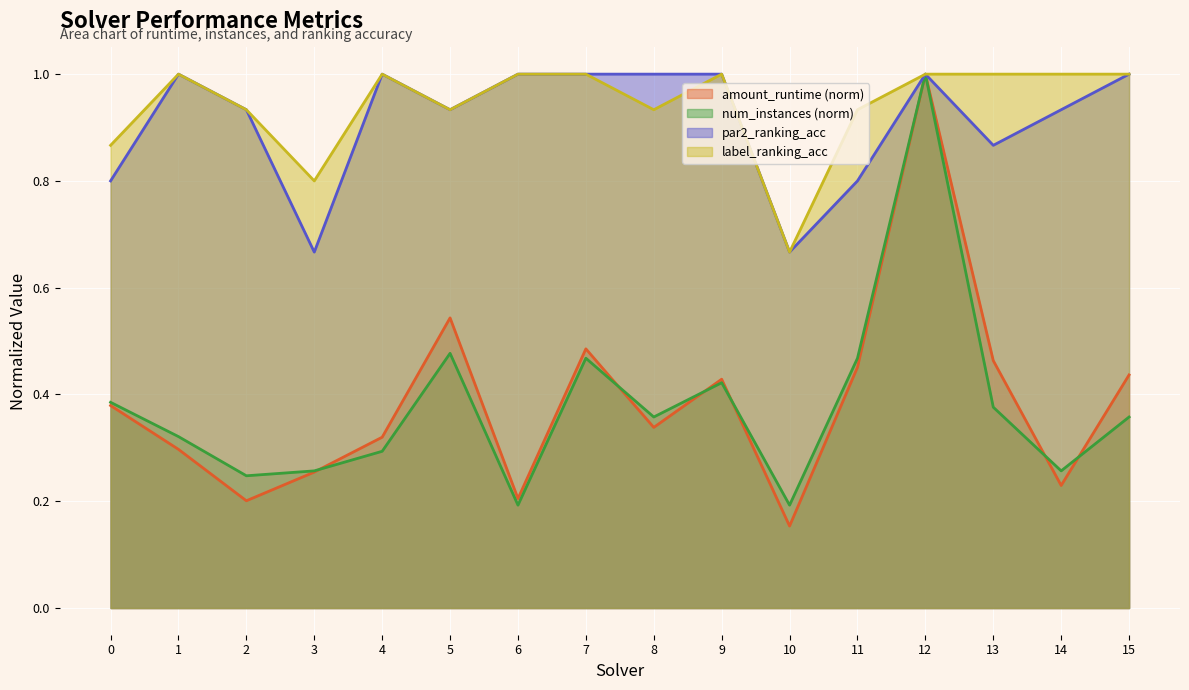

Reading left to right, list all the values displayed in this chart.

amount_runtime: 0=0.4	1=0.3	2=0.2	3=0.3	4=0.3	5=0.5	6=0.2	7=0.5	8=0.3	9=0.4	10=0.2	11=0.5	12=1.0	13=0.5	14=0.2	15=0.4
num_instances: 0=0.4	1=0.3	2=0.2	3=0.3	4=0.3	5=0.5	6=0.2	7=0.5	8=0.4	9=0.4	10=0.2	11=0.5	12=1.0	13=0.4	14=0.3	15=0.4
par2_ranking_acc: 0=0.8	1=1.0	2=0.9	3=0.7	4=1.0	5=0.9	6=1.0	7=1.0	8=1.0	9=1.0	10=0.7	11=0.8	12=1.0	13=0.9	14=0.9	15=1.0
label_ranking_acc: 0=0.9	1=1.0	2=0.9	3=0.8	4=1.0	5=0.9	6=1.0	7=1.0	8=0.9	9=1.0	10=0.7	11=0.9	12=1.0	13=1.0	14=1.0	15=1.0